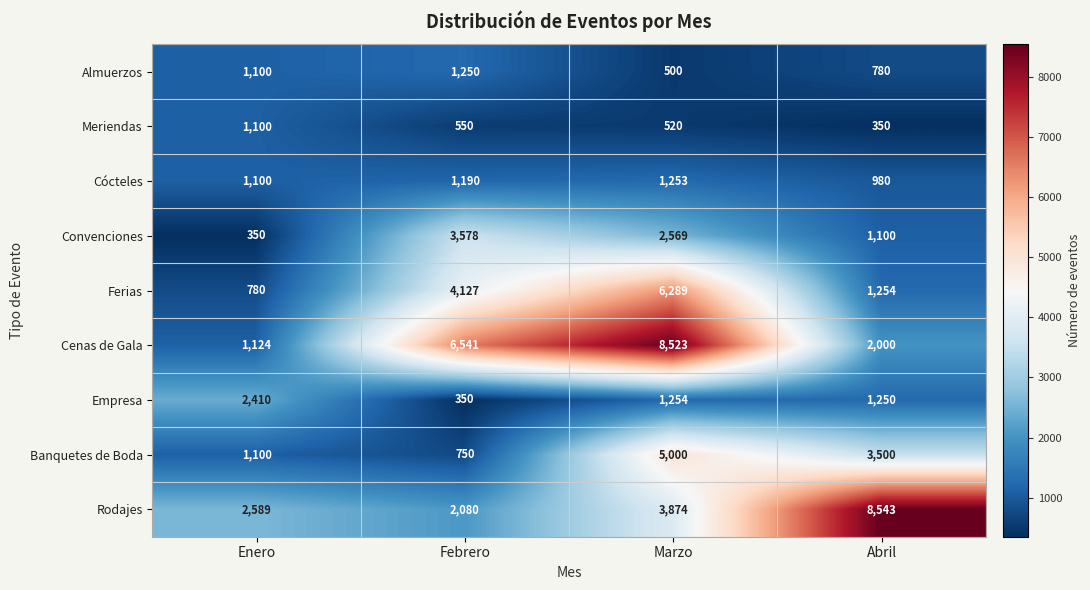

What is the average value of the Cócteles series?

1131